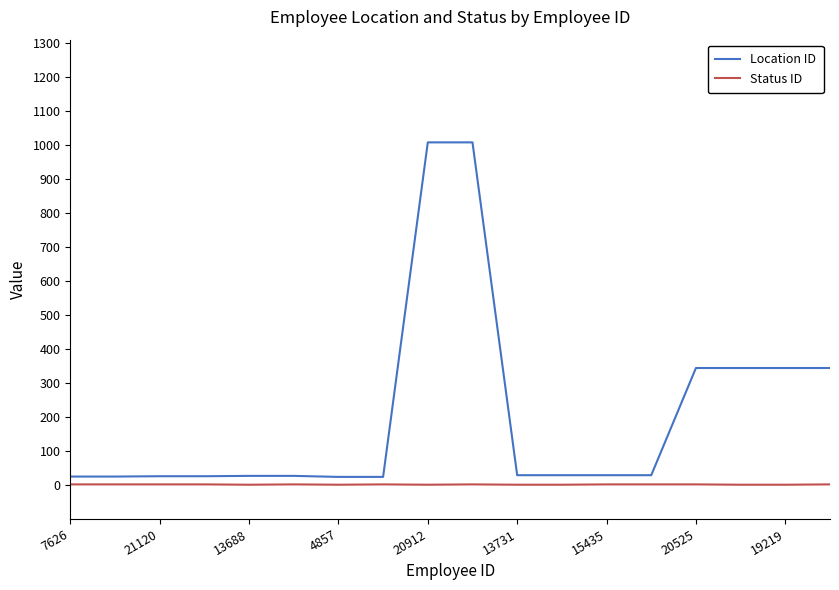

What is the difference between the maximum and minimum values in the Location ID series?

983